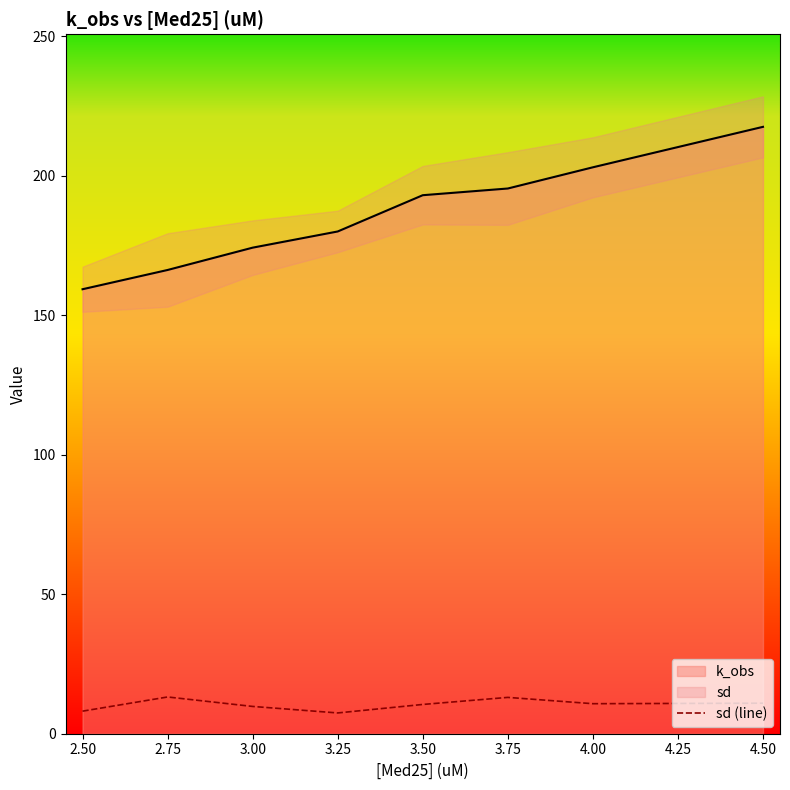

What is the highest value of the k_obs series?

217.5